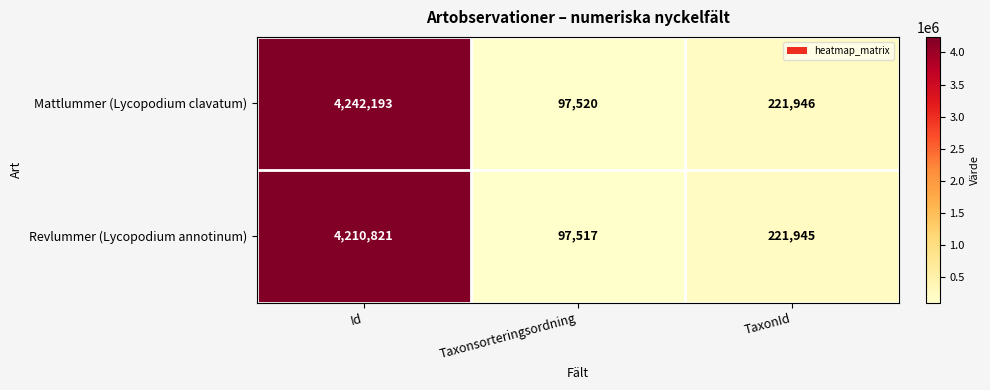

What is the difference between the maximum and minimum values in the Mattlummer (Lycopodium clavatum) series?

4144673